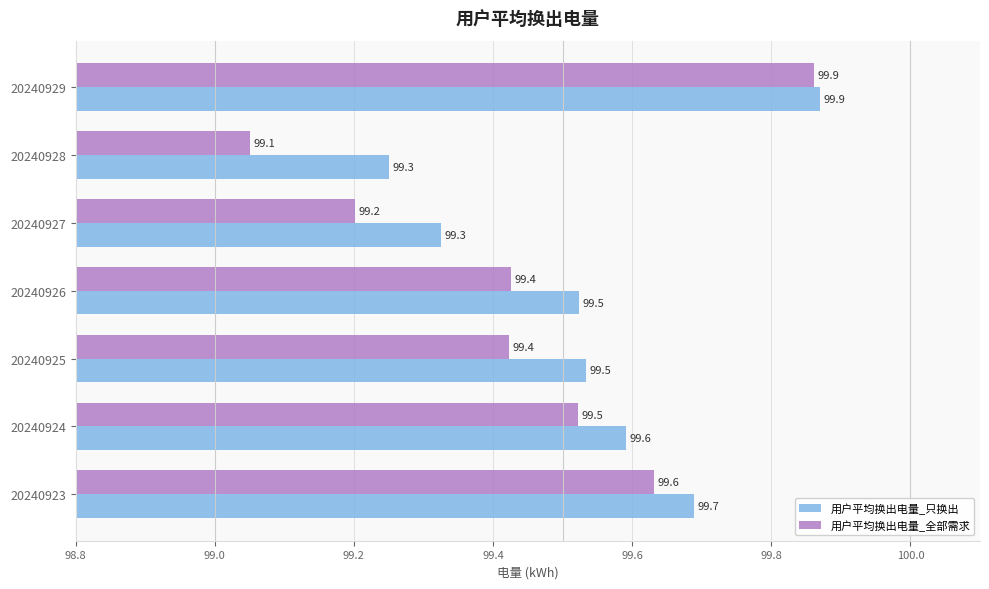

Which series has the largest range (max minus min)?

用户平均换出电量_全部需求